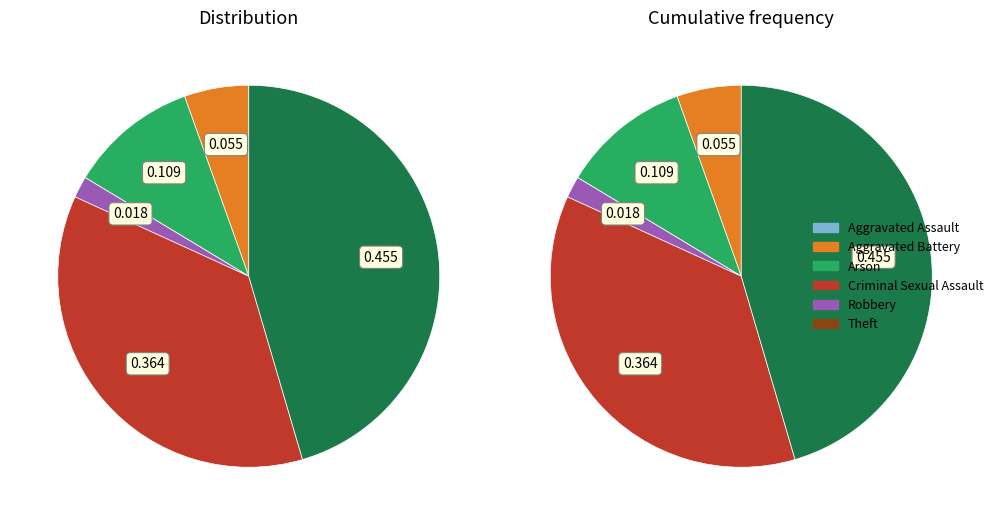

To the nearest percent, what is the average slice percentage?

17%